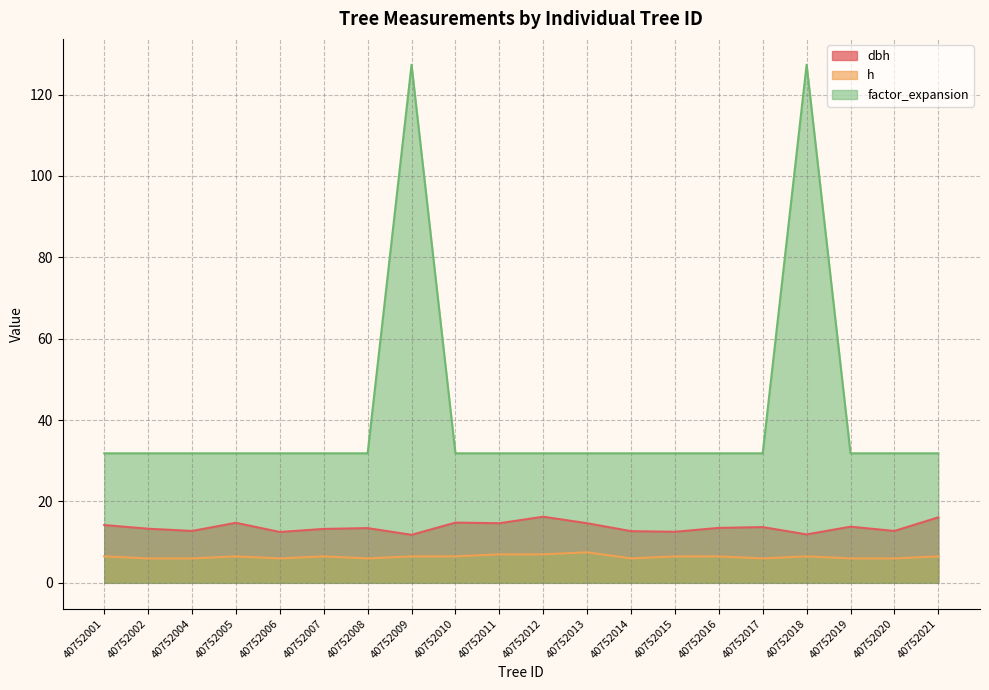

True or false: factor_expansion has more than 2 points higher than both neighbors.

False